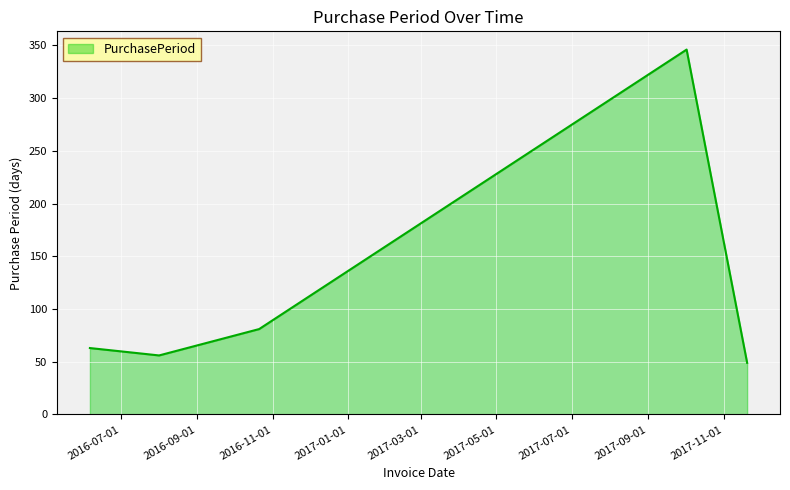

What is the difference between the maximum and second lowest values?

290